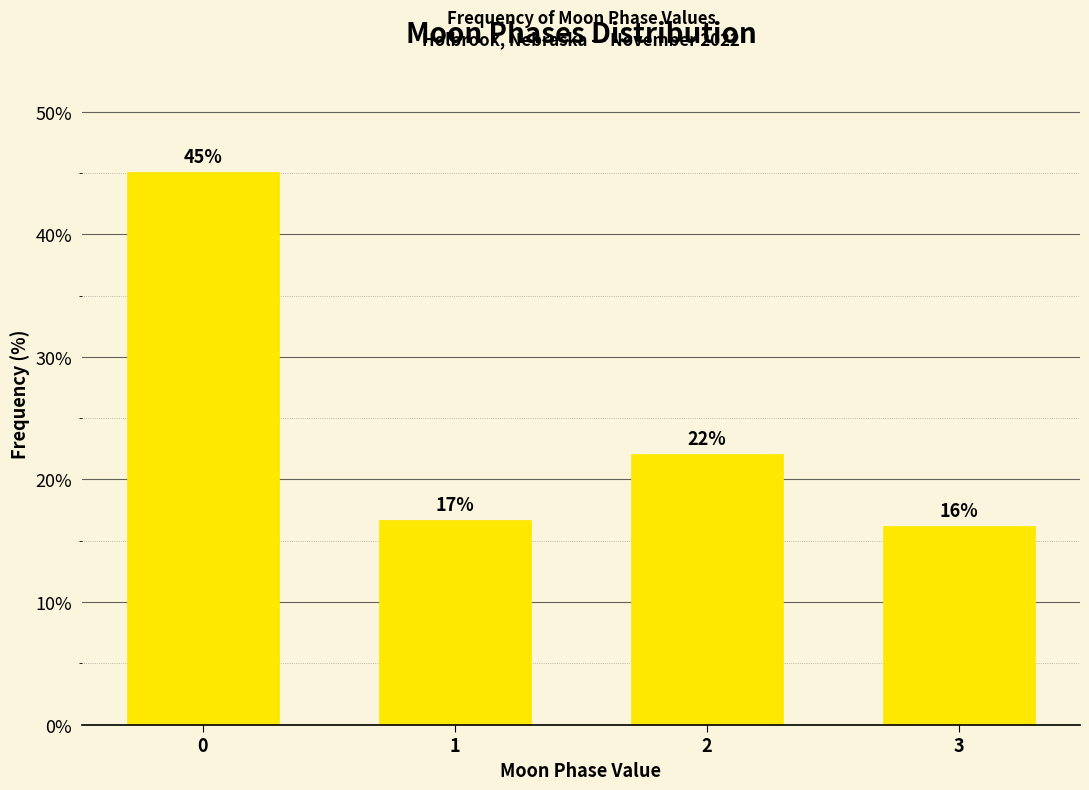

True or false: the data shows 16.7 at 1.

True